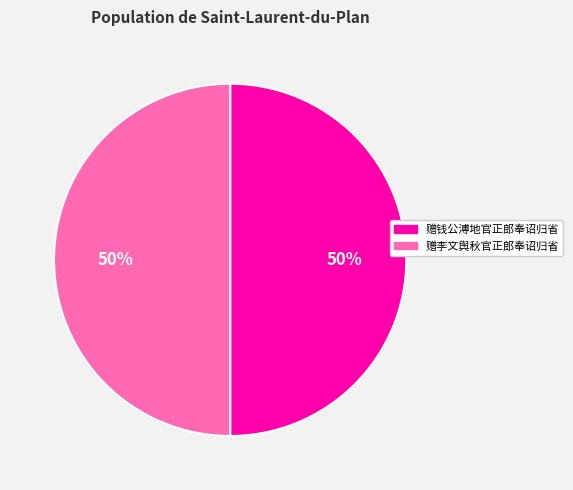

What is the ratio of the value at 赠钱公溥地官正郎奉诏归省 to the value at 赠李文舆秋官正郎奉诏归省?

1.0